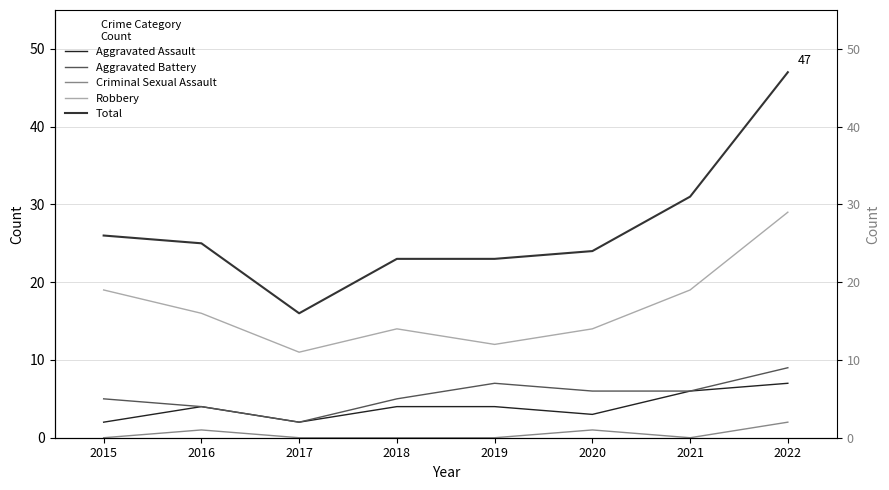

At which category does Criminal Sexual Assault reach its first local valley?

2021